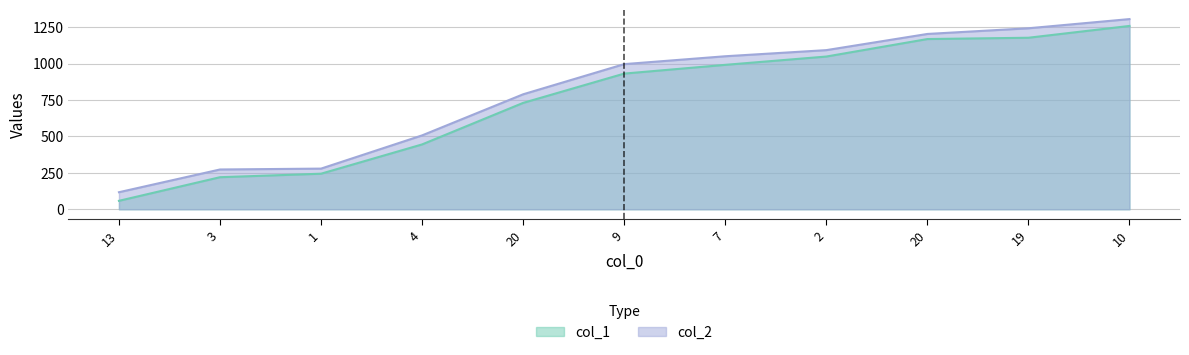

What is the minimum value for col_1?

58